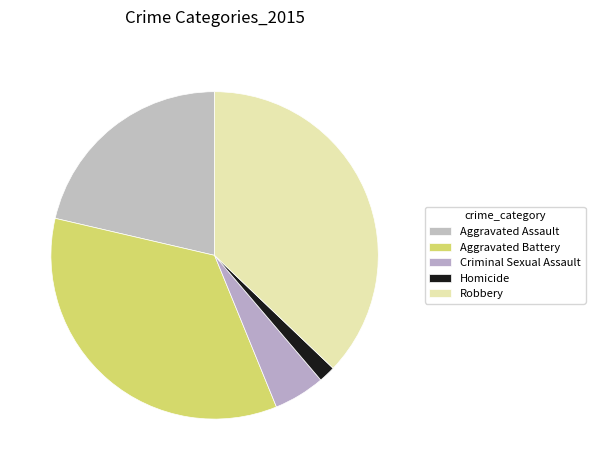

Is there a majority slice in this chart?

No